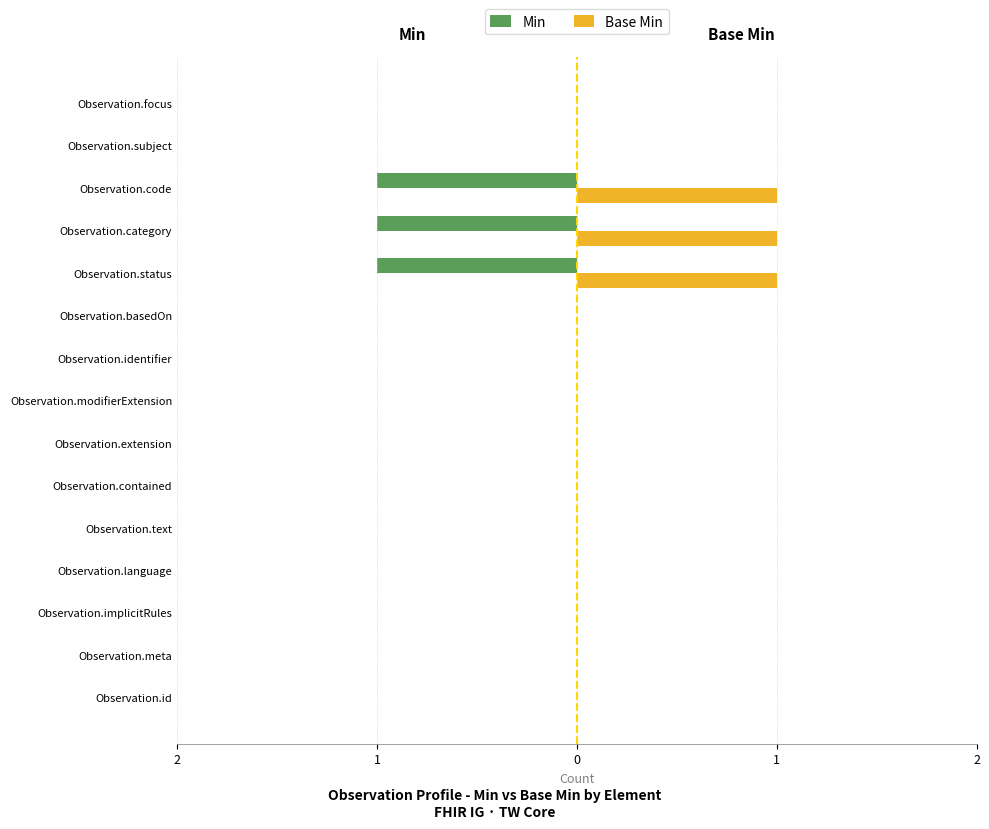

What are all the series names shown in the legend?

Min, Base Min